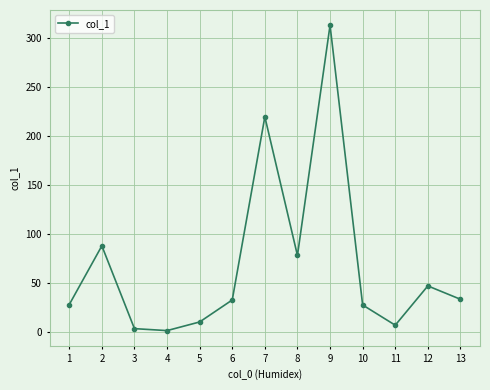

What is the smallest value displayed?

1.8